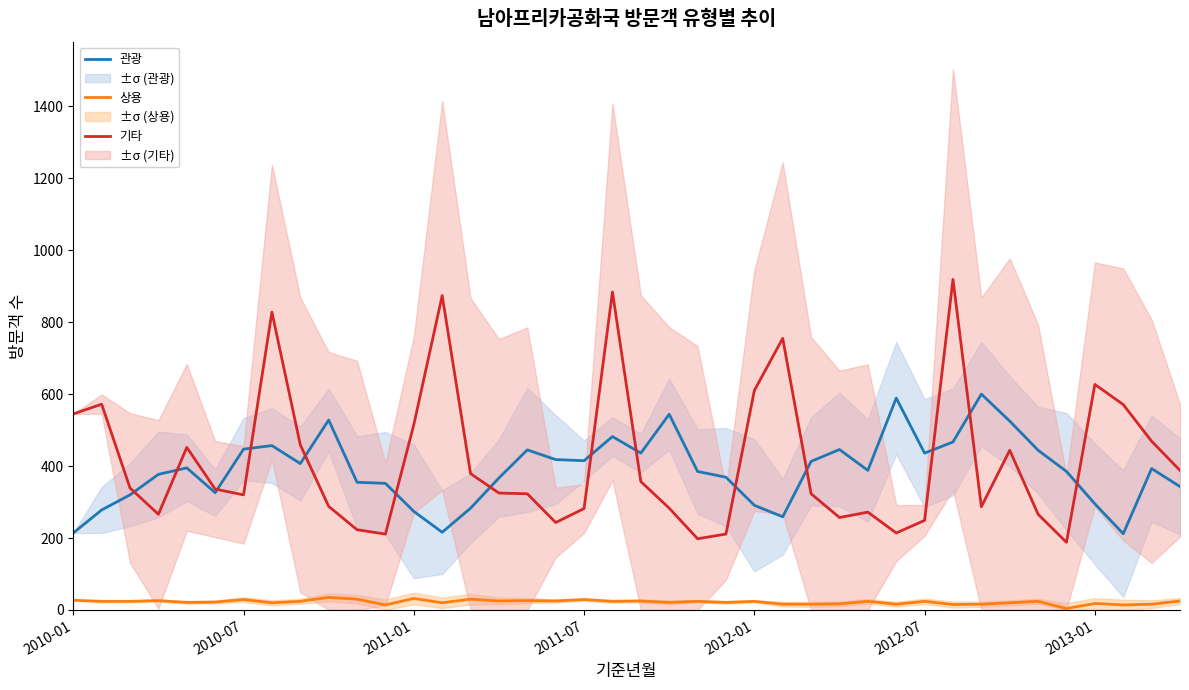

Rank the series by their maximum value, from highest to lowest.

기타, 관광, 상용